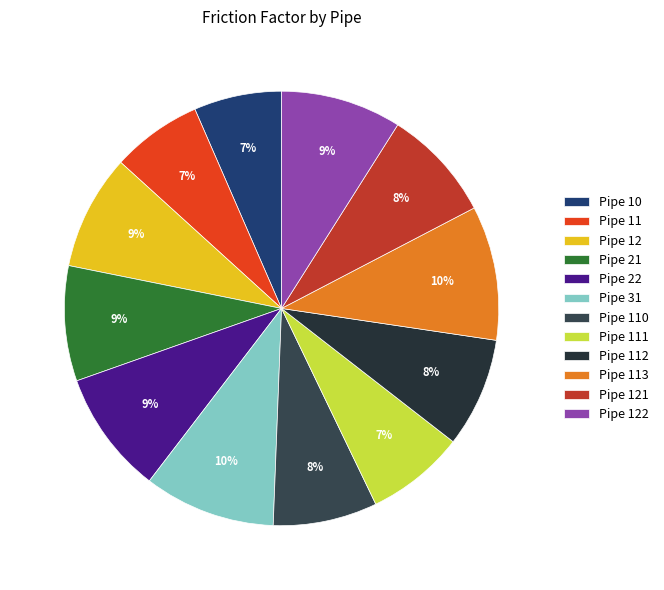

Which has a higher value, Pipe 111 or Pipe 113?

Pipe 113